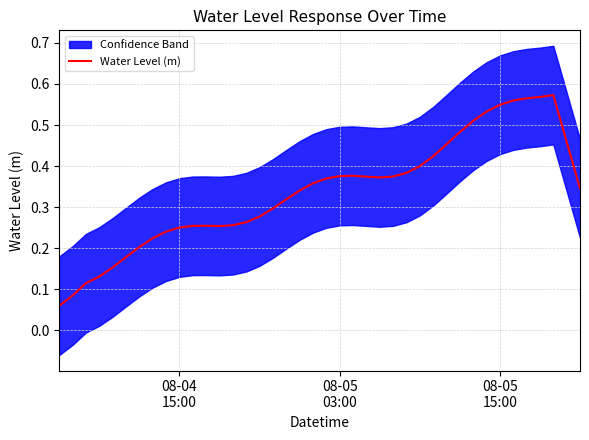

How many points are lower than both their immediate neighbors (excluding endpoints)?

2